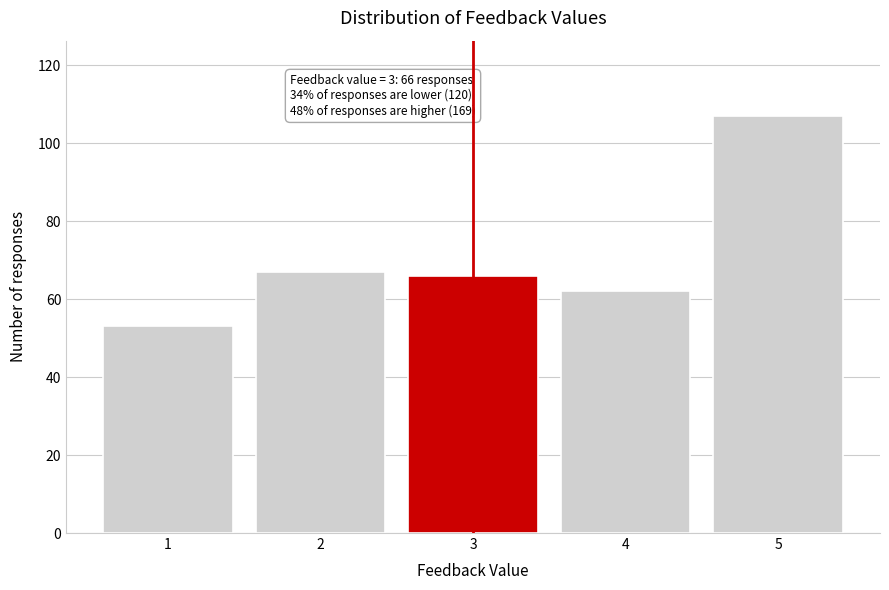

Reading left to right, list all the values displayed in this chart.

1=53	2=67	3=66	4=62	5=107